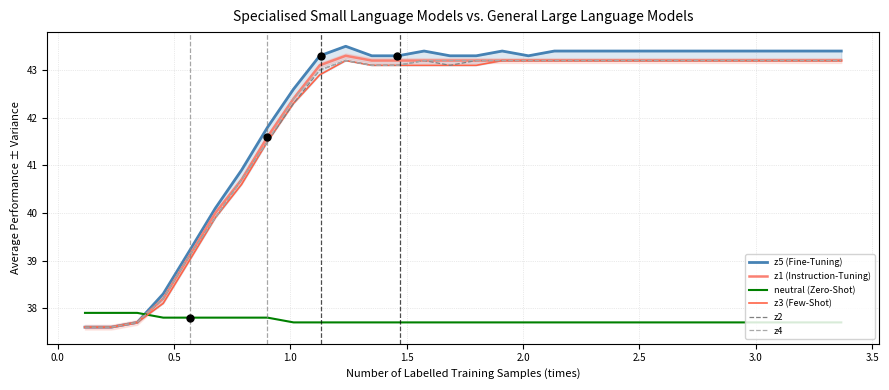

What is the minimum value for neutral (Zero-Shot)?

37.7